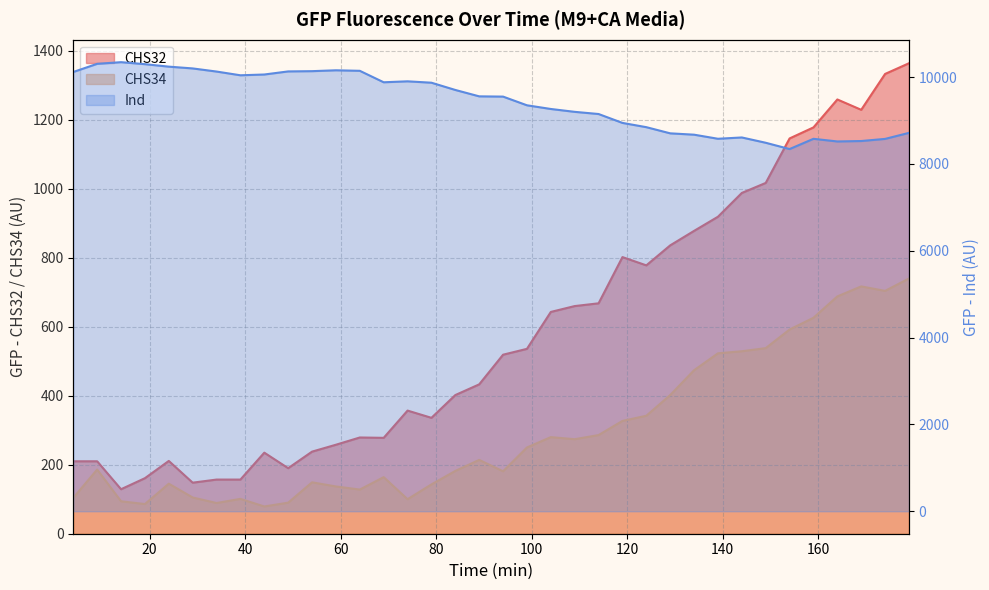

Is the value of CHS32 at 14 greater than the value of CHS34 at 134?

No